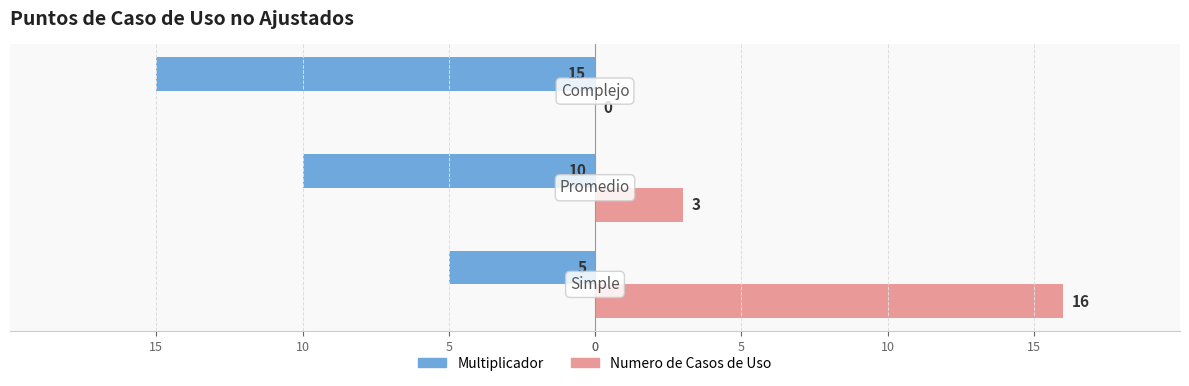

What is the difference between the second highest and minimum values in the Multiplicador series?

5